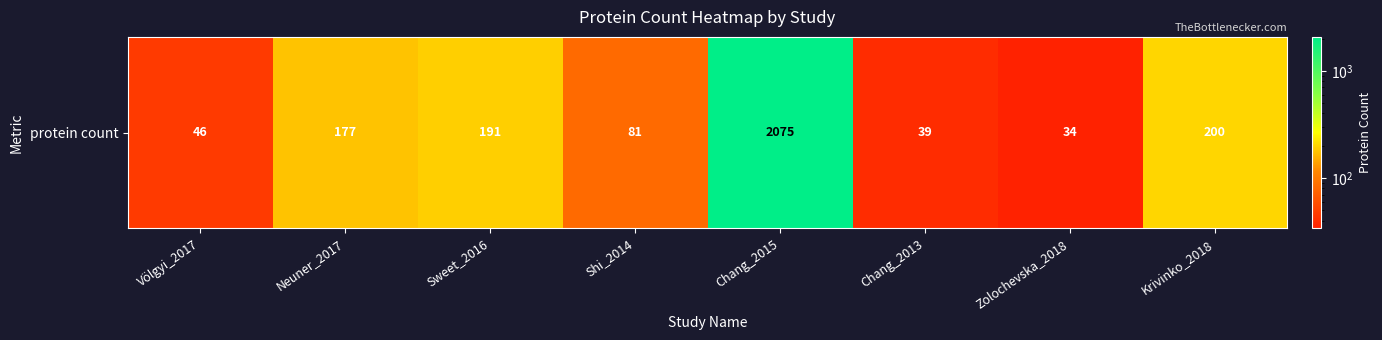

The chart shows a value of 39 at Chang_2013. True or false?

True